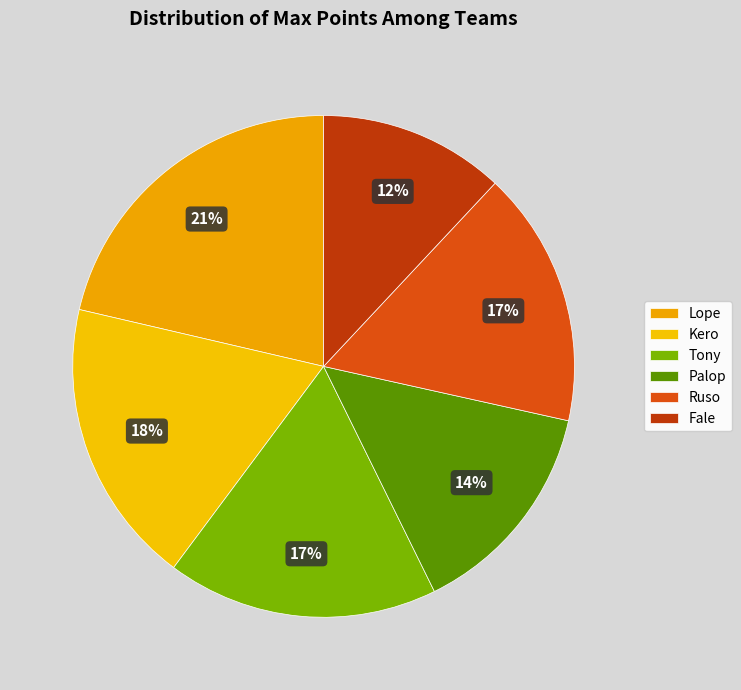

True or false: Ruso accounts for 11% of the total.

False